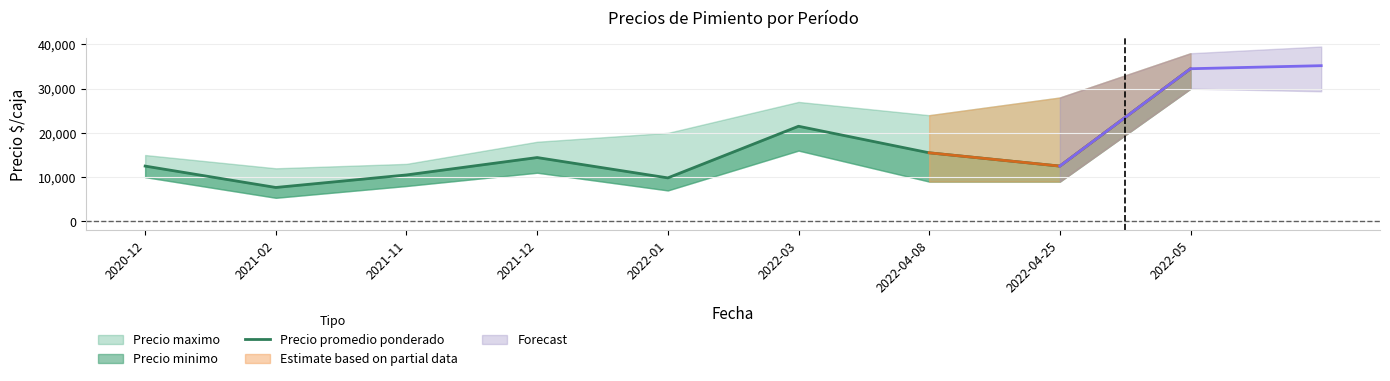

What is the average value?

15437